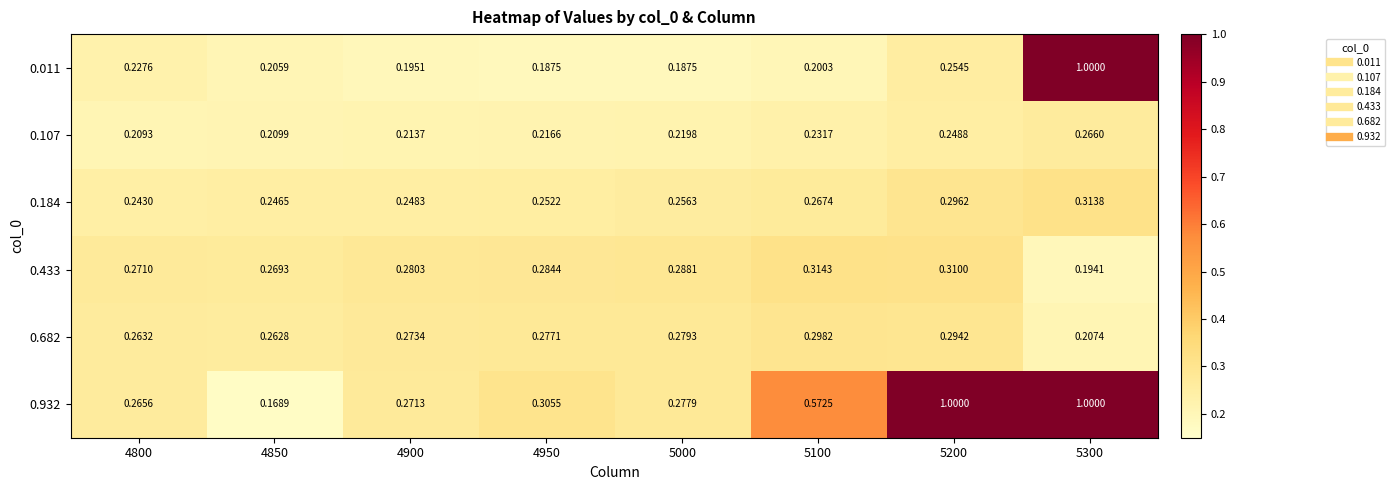

Which series has the largest range (max minus min)?

0.932